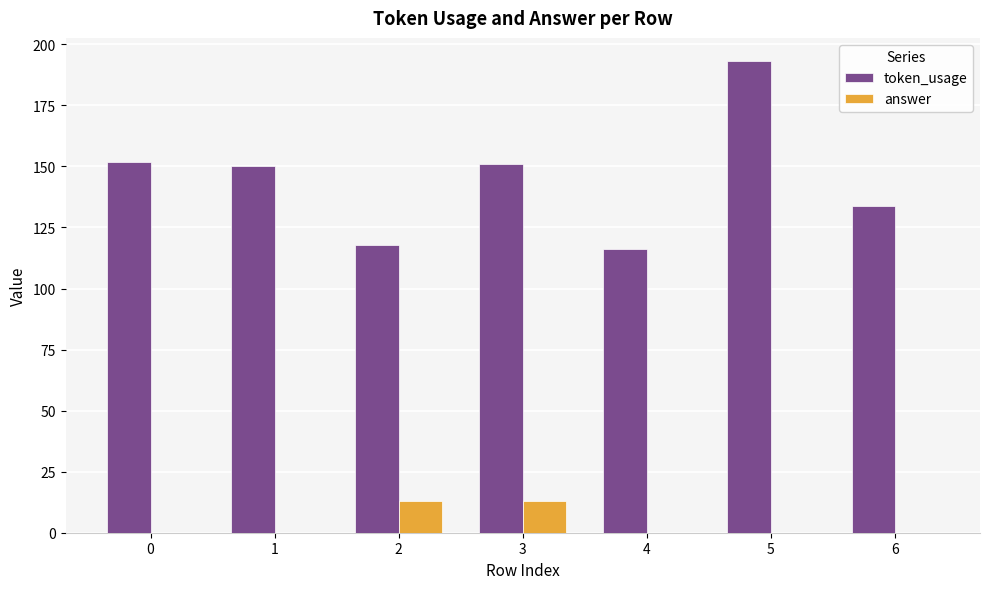

What is the highest value of the answer series?

13